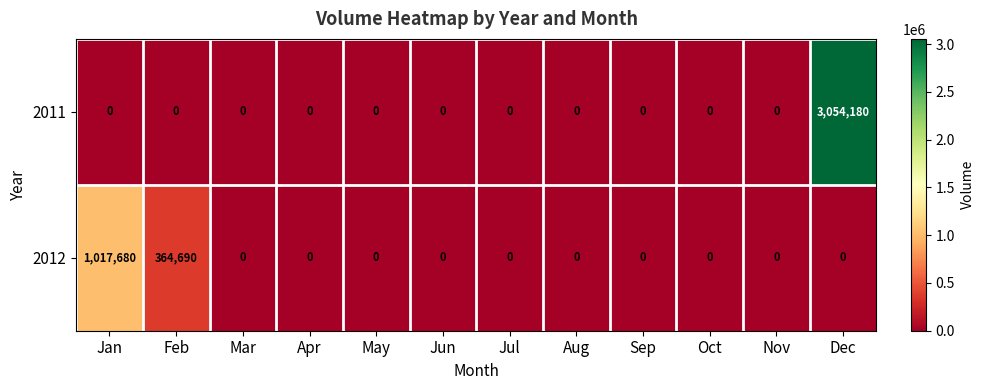

Which series has the widest spread of values?

2011